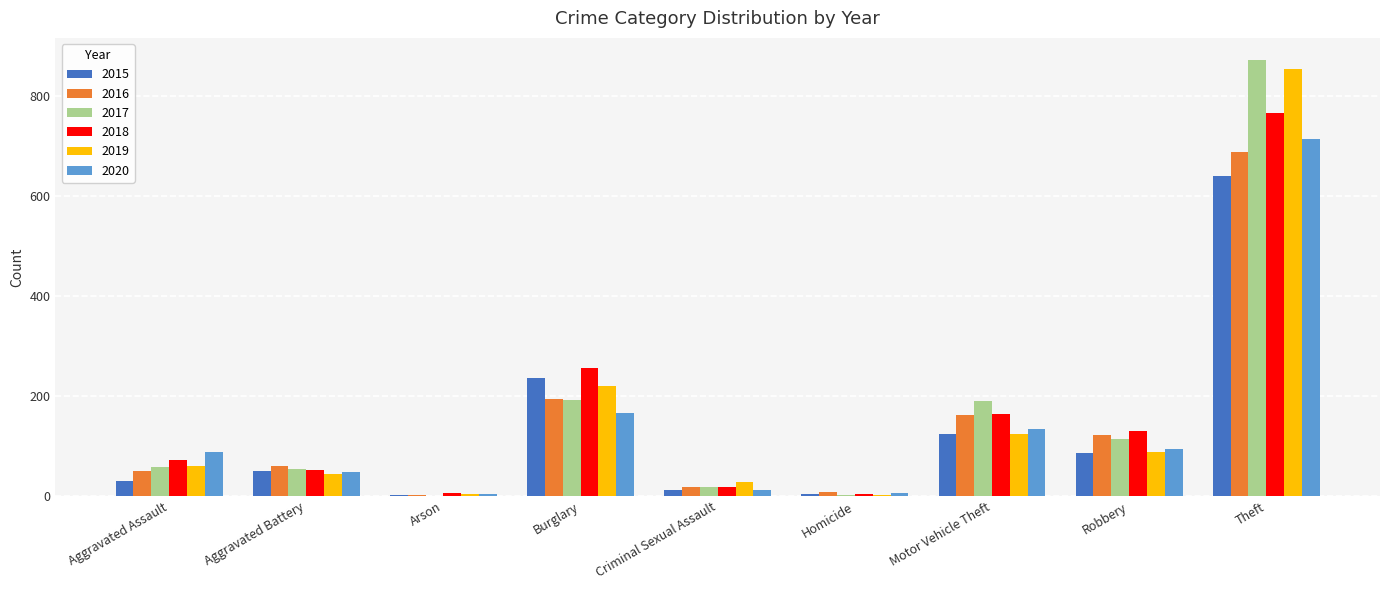

True or false: 2020 has a value of 88 at Aggravated Assault.

True